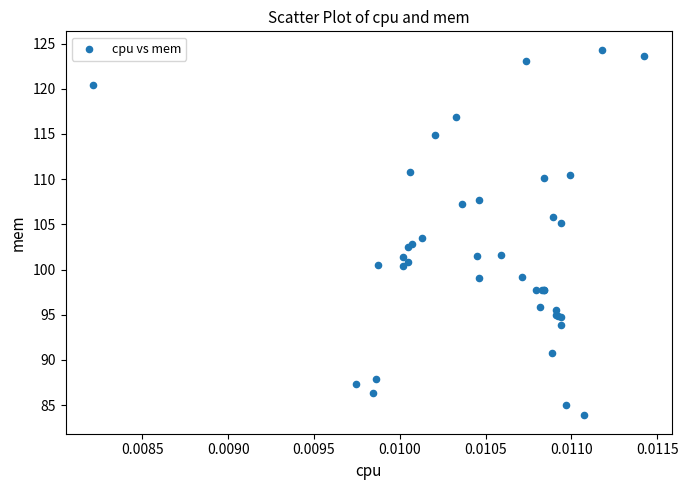

What Y value in the scatter plot is closest to 104?

103.5